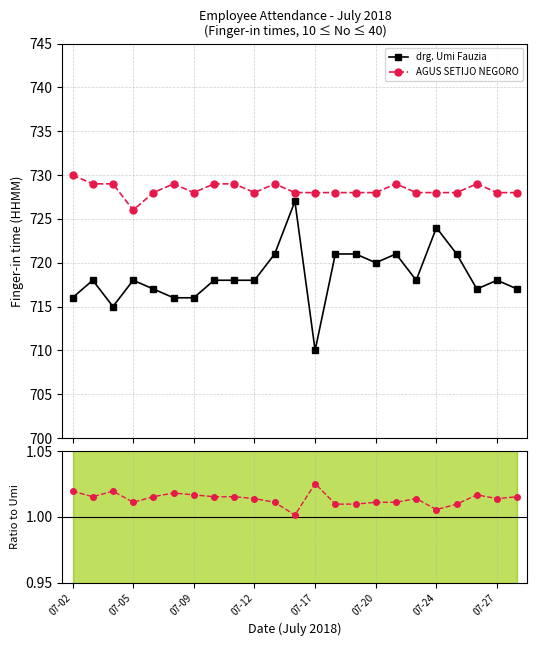

Which series has the largest range (max minus min)?

drg. Umi Fauzia